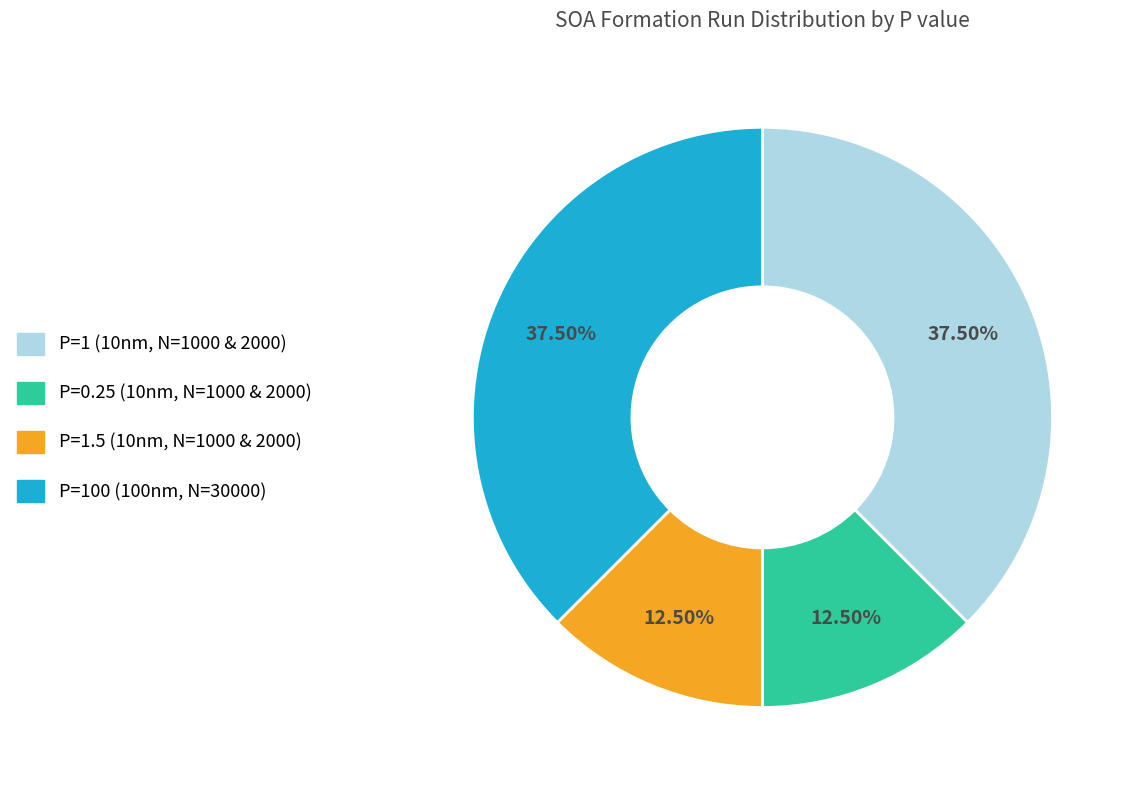

Is there a majority slice in this chart?

No